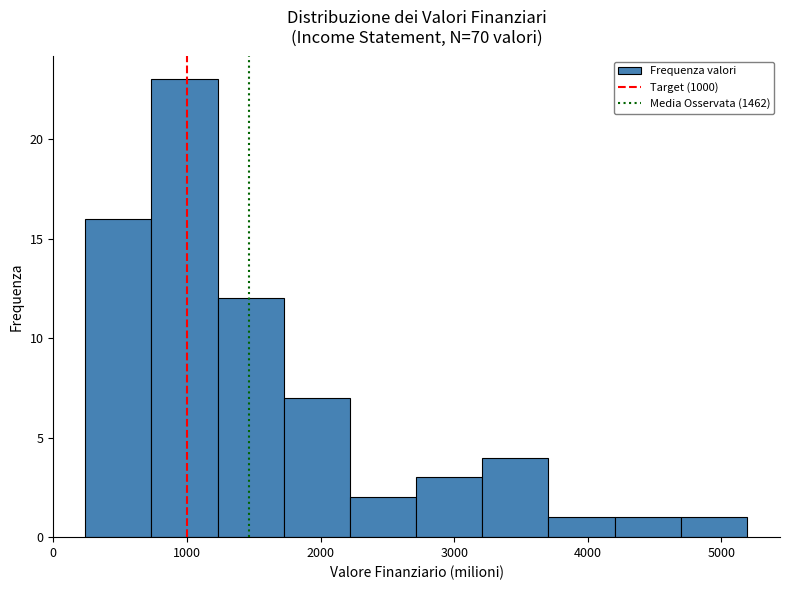

What is the height of the bar covering 200 to 700 on the x-axis? Neither the bar edges nor the heights are printed on the chart, so give them approximately, as read against the axes.

16